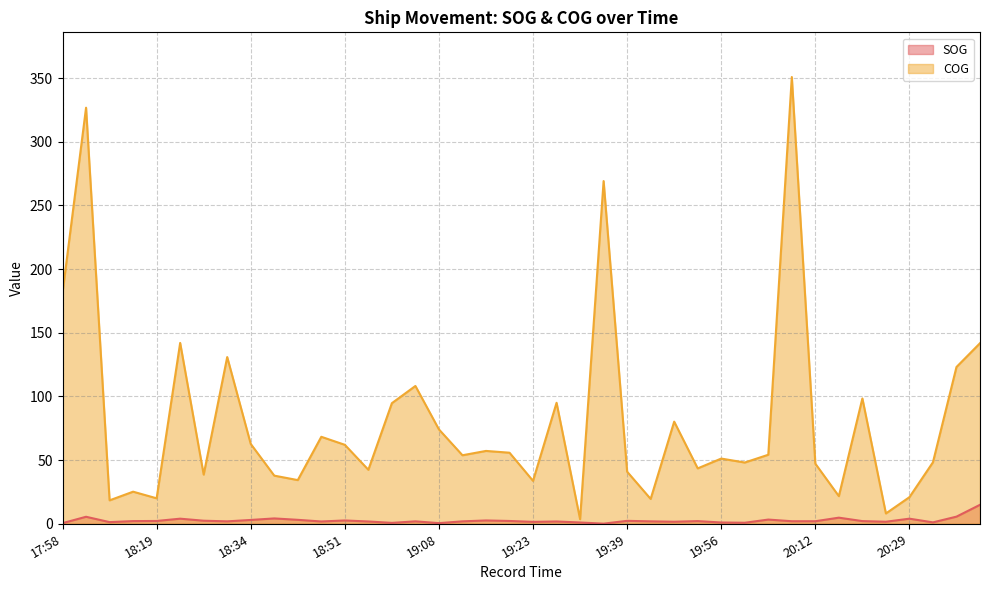

What value does the SOG series have at 18:34?

3.0